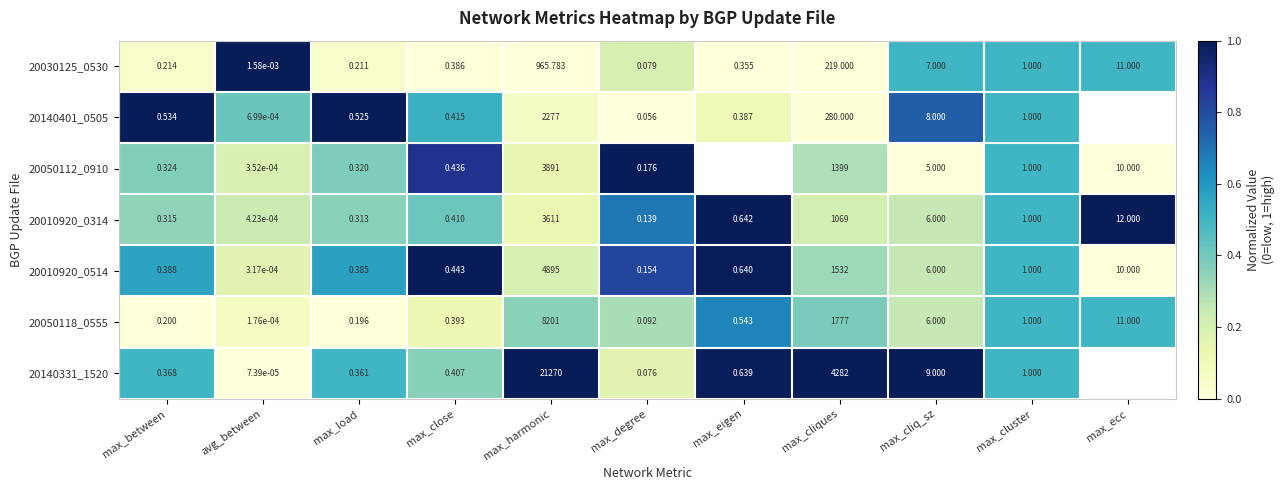

What is the total value across all series at max_cliques?

10558.0